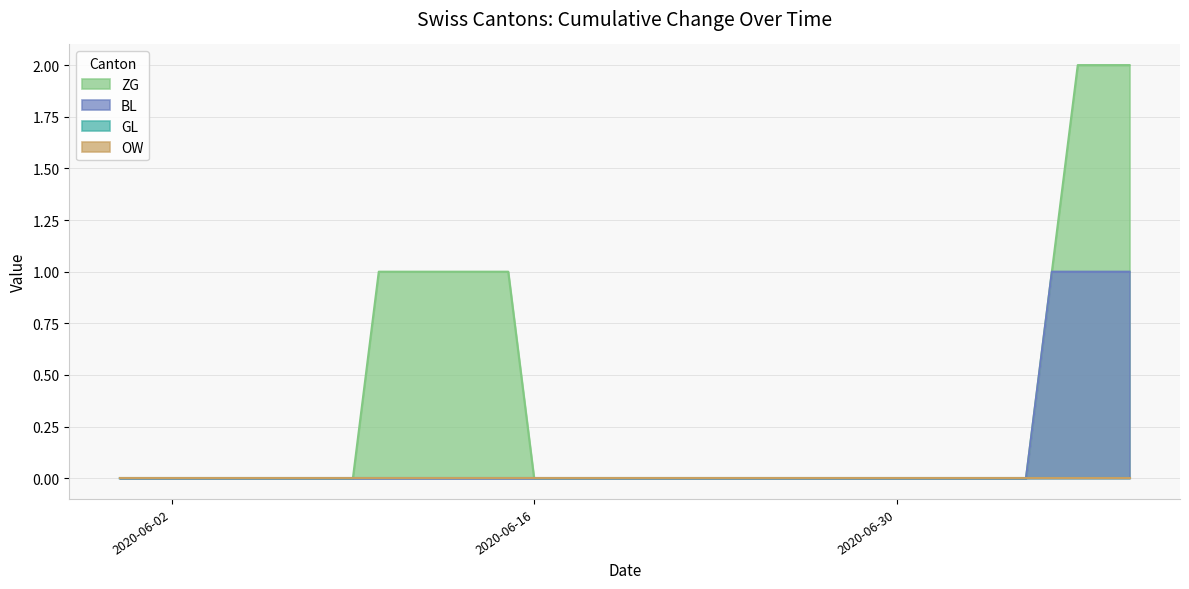

List the labels in order of GL value, largest first.

2020-05-31, 2020-06-07, 2020-06-14, 2020-06-21, 2020-06-28, 2020-07-05, 2020-07-12, 2020-07-19, 2020-07-26, 2020-08-02, 2020-08-09, 2020-08-16, 2020-08-23, 2020-08-30, 2020-09-06, 2020-09-13, 2020-09-20, 2020-09-27, 2020-10-04, 2020-10-11